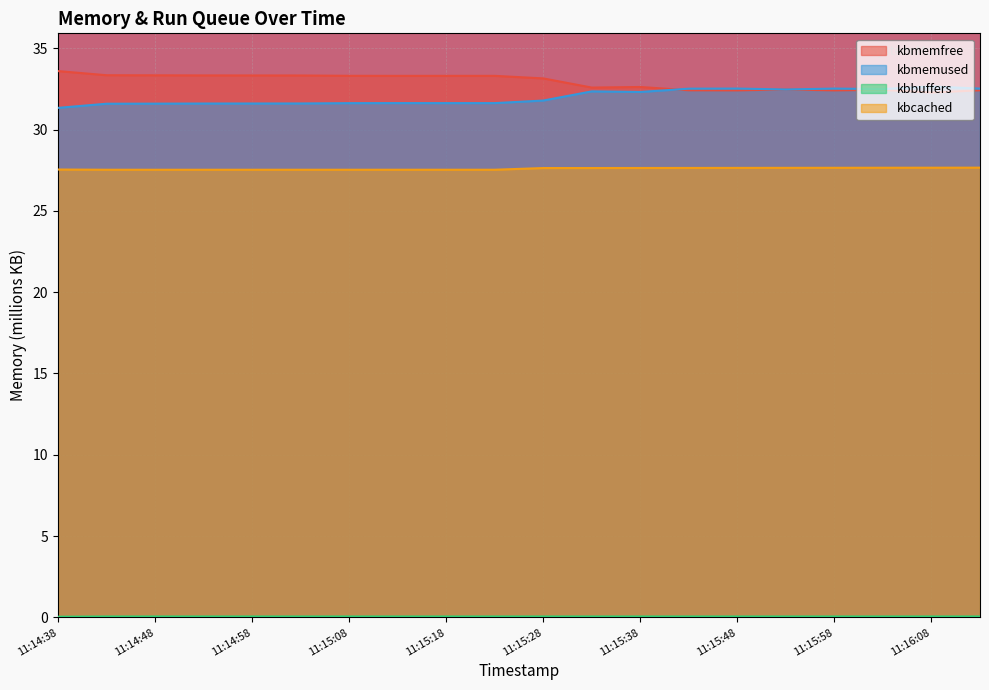

What is the label of the 8th point from the right?

11:15:38